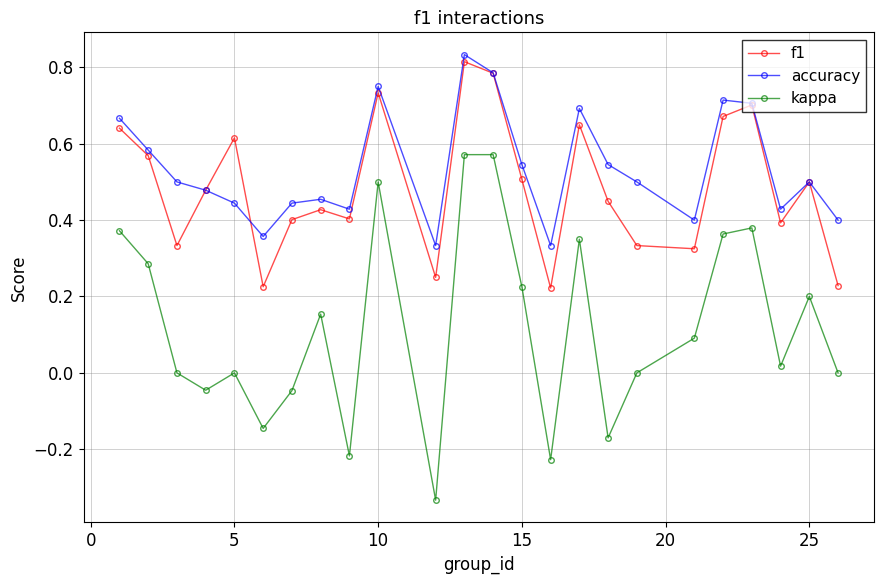

True or false: f1 has more than 2 points higher than both neighbors.

True